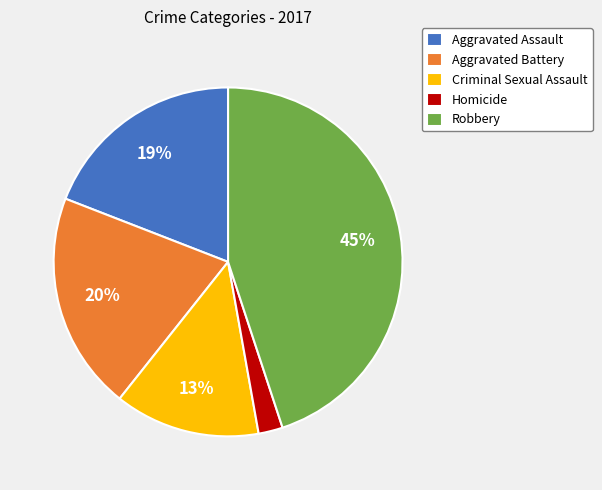

The Aggravated Battery slice represents 11% of the pie. True or false?

False